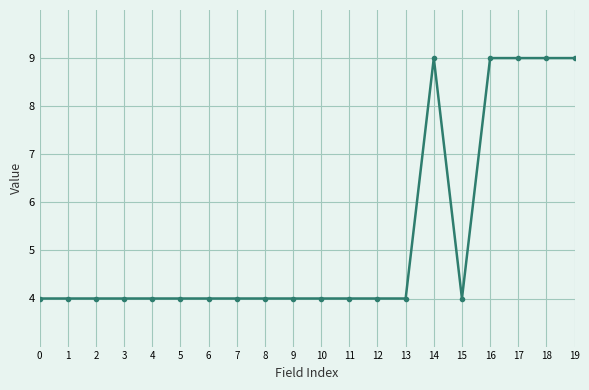

Reading left to right, what are all the values shown in this chart?

0=4	1=4	2=4	3=4	4=4	5=4	6=4	7=4	8=4	9=4	10=4	11=4	12=4	13=4	14=9	15=4	16=9	17=9	18=9	19=9